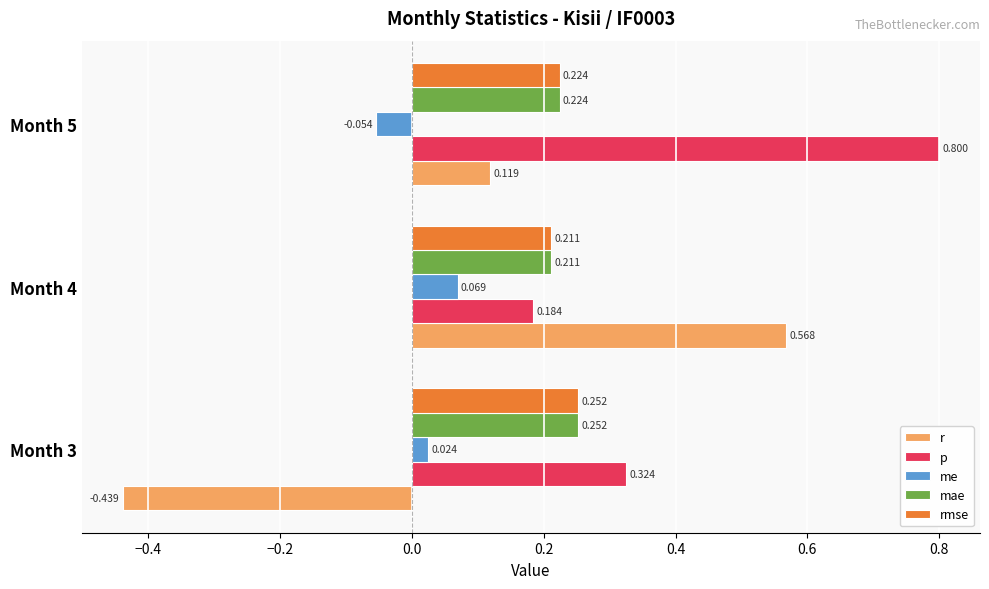

Which series has the largest total across all categories?

p